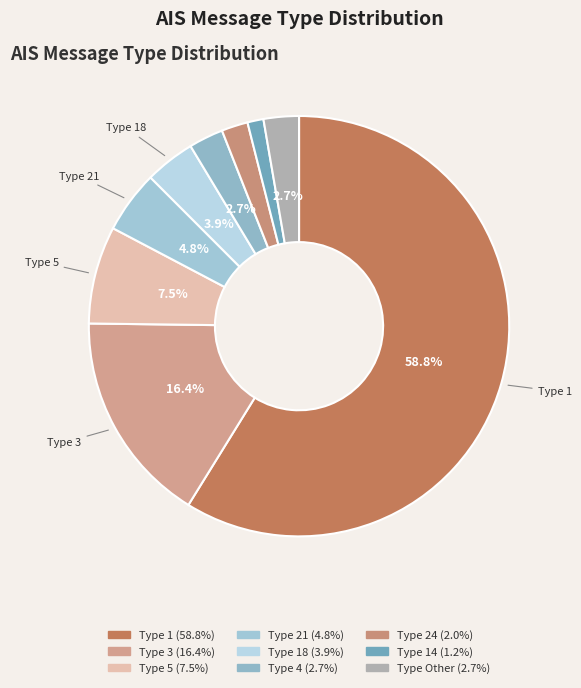

How many segments does this pie chart have?

9